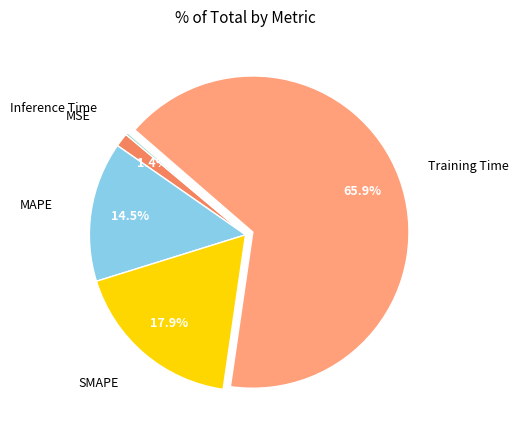

Between MAPE and Training Time, which is larger?

Training Time